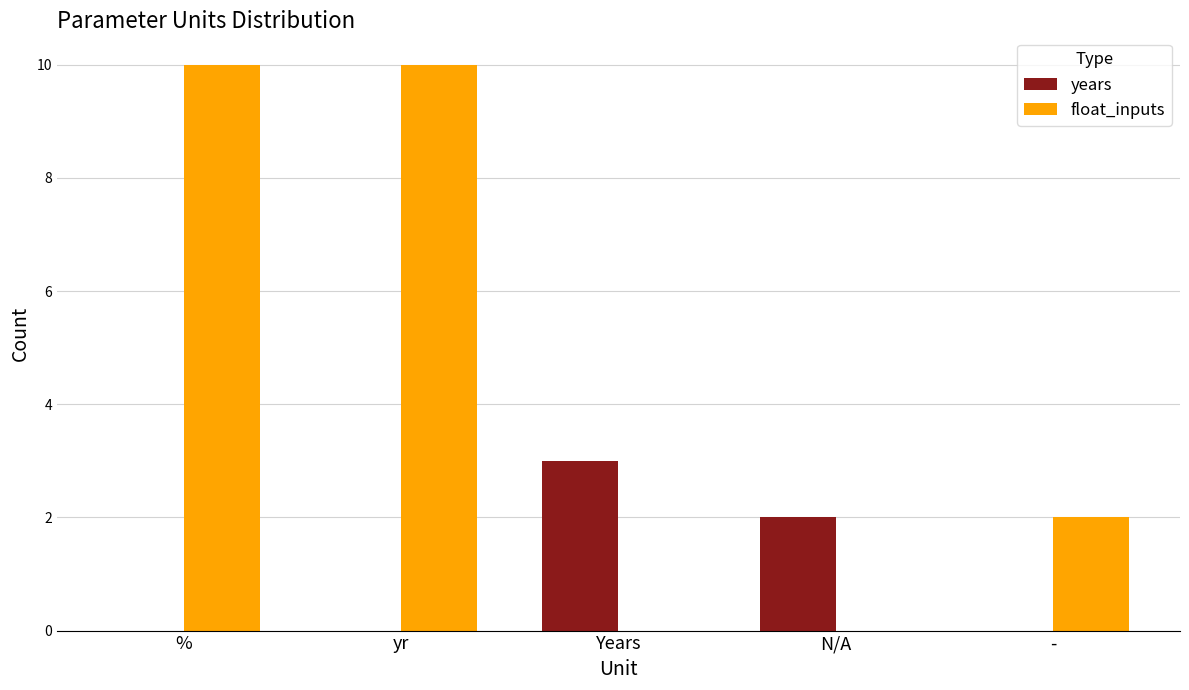

The value of float_inputs at % is 2. True or false?

False